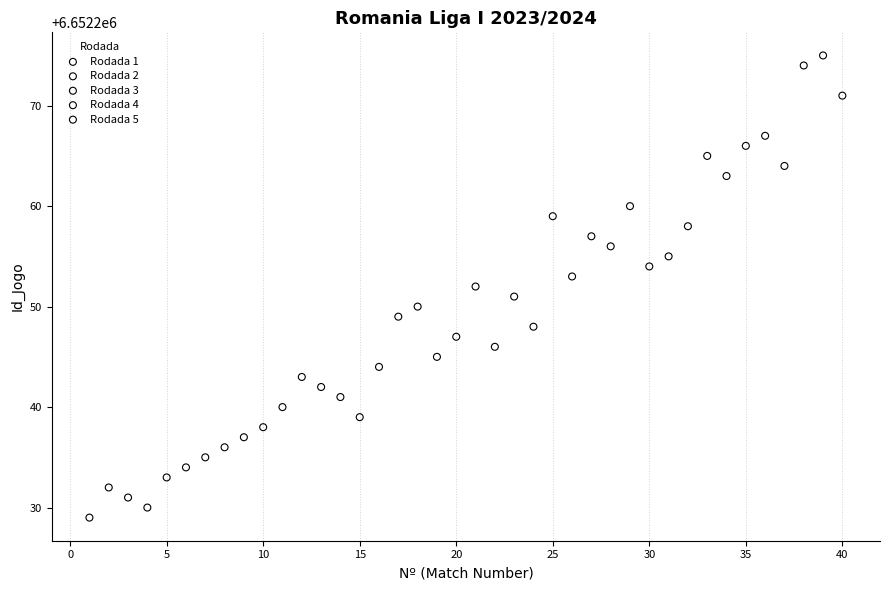

Which series has the widest spread of Y values?

Rodada 5